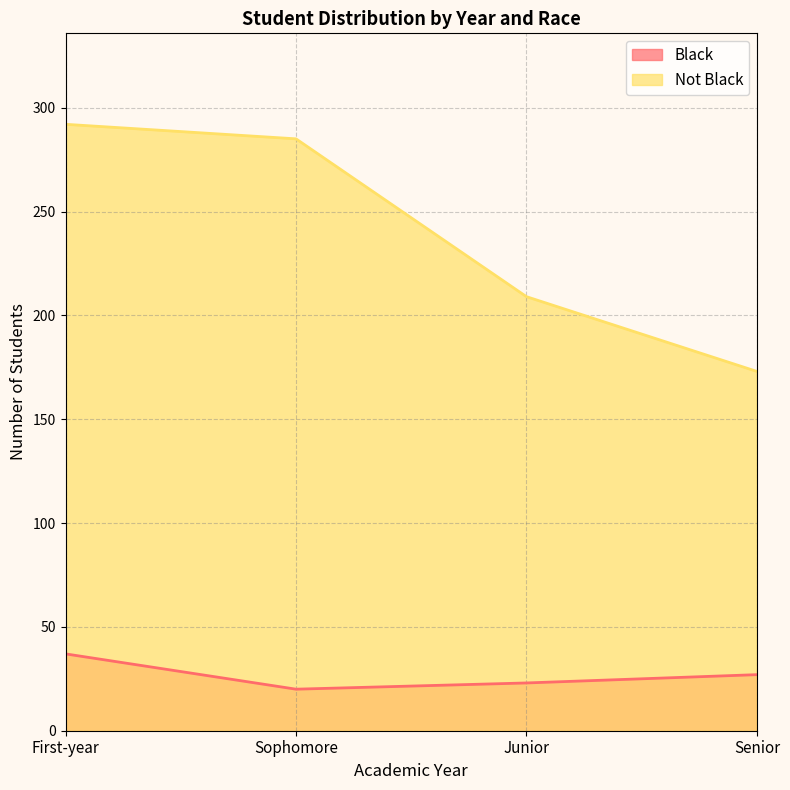

True or false: Black and Not Black intersect in this chart.

False